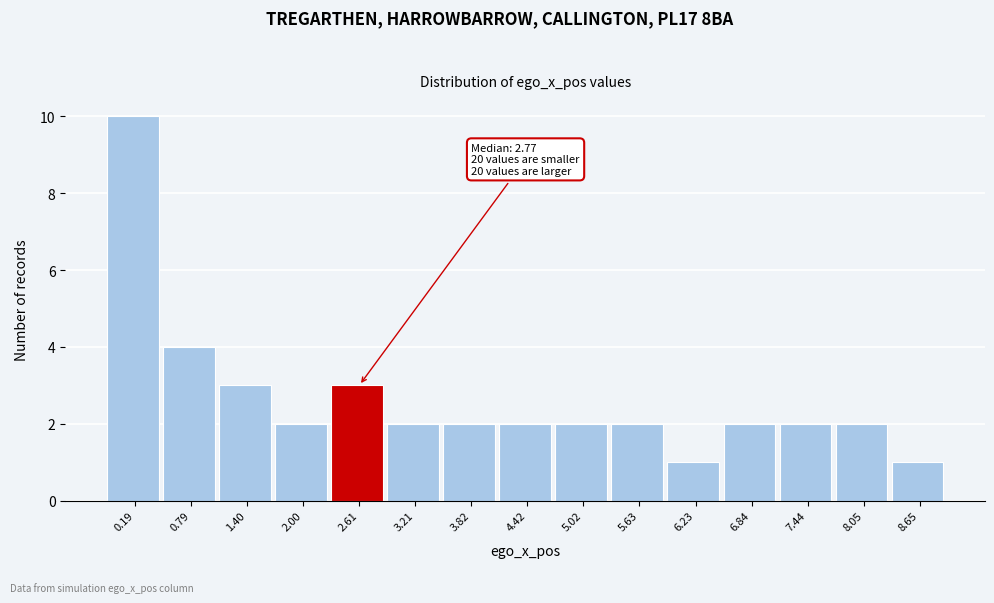

Reading right to left, list all the values displayed in this chart.

8.65=1	8.05=2	7.44=2	6.84=2	6.23=1	5.63=2	5.02=2	4.42=2	3.82=2	3.21=2	2.61=3	2.00=2	1.40=3	0.79=4	0.19=10